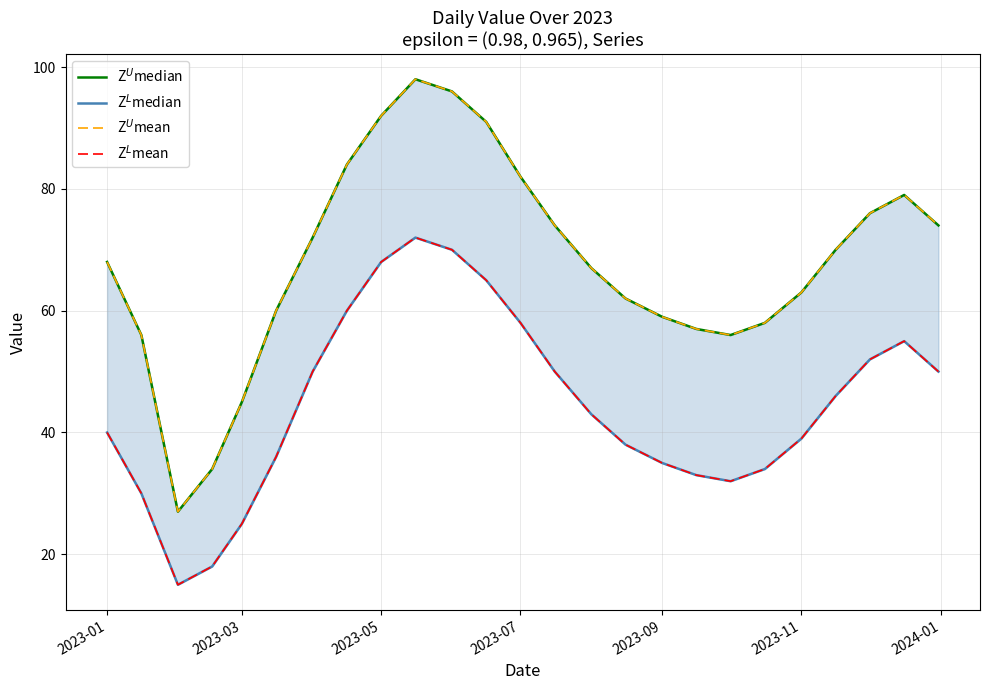

How many values in the Z$^L$median series are below 43?

12